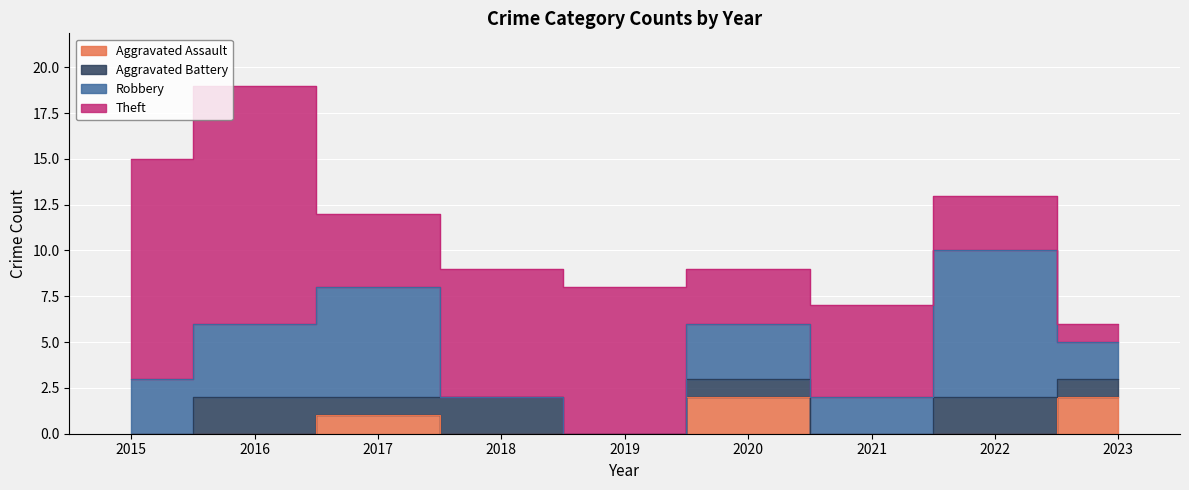

Rank the series by their maximum value, from highest to lowest.

Theft, Robbery, Aggravated Assault, Aggravated Battery